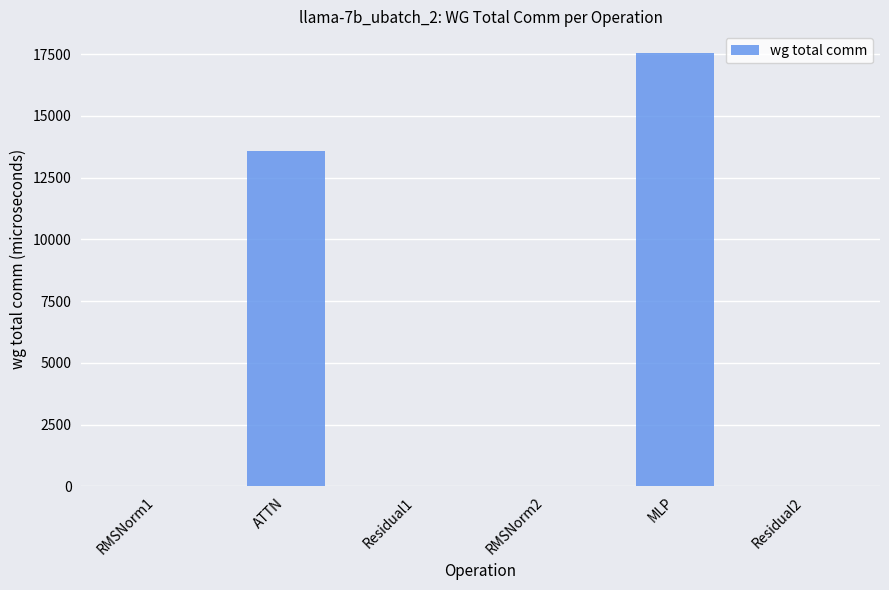

Are the bars horizontal?

No